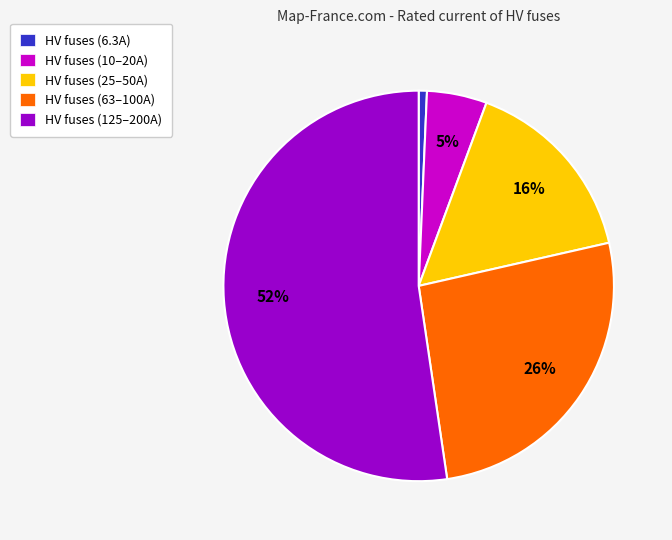

Is there a majority slice in this chart?

Yes